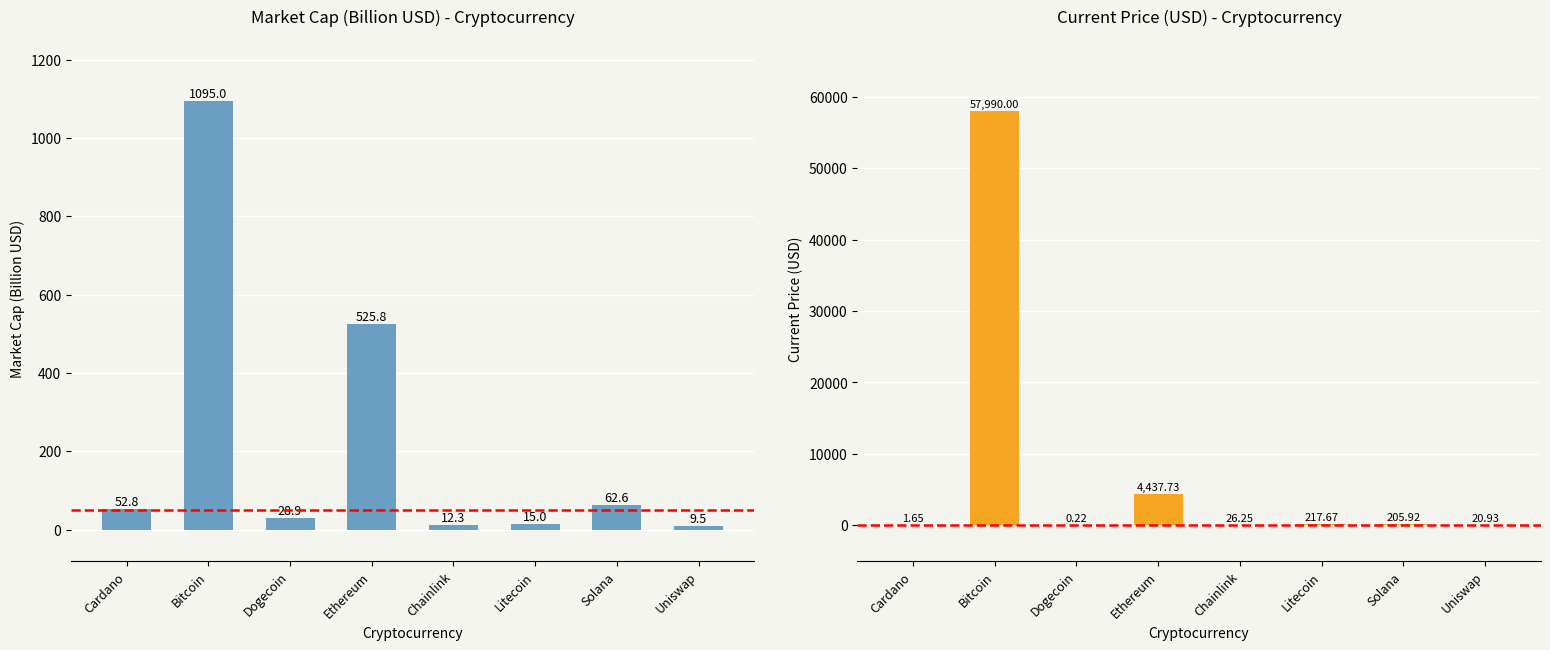

What is the difference between the maximum and minimum values in the Current Price (USD) series?

57989.8